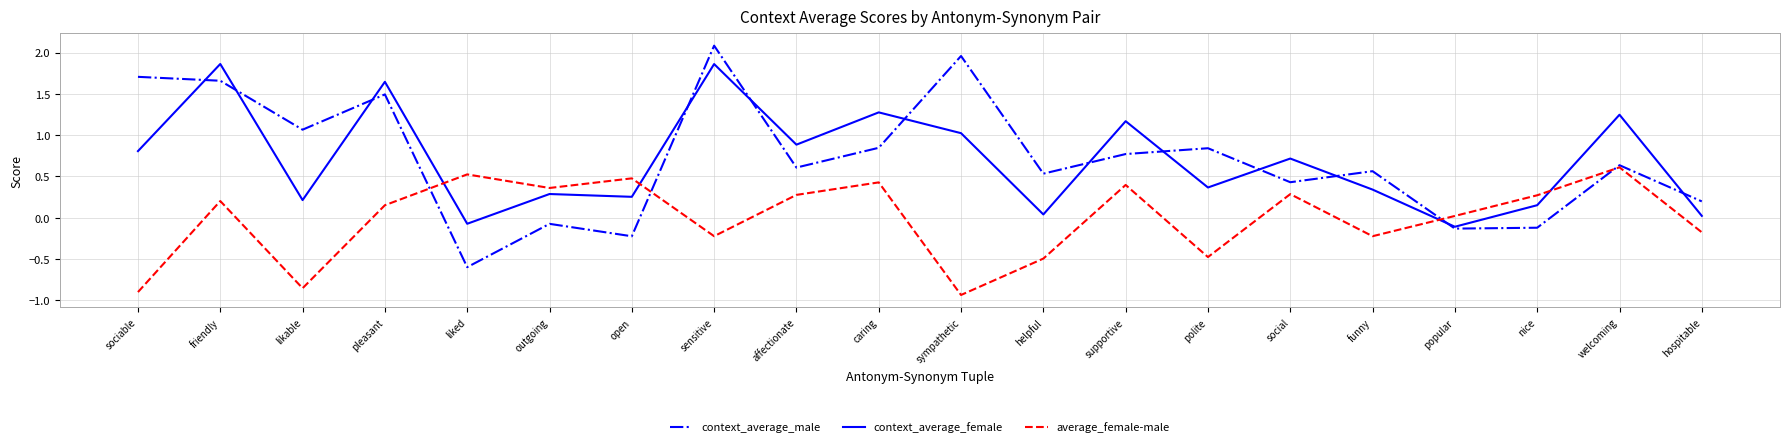

What position from the left is nice?

18